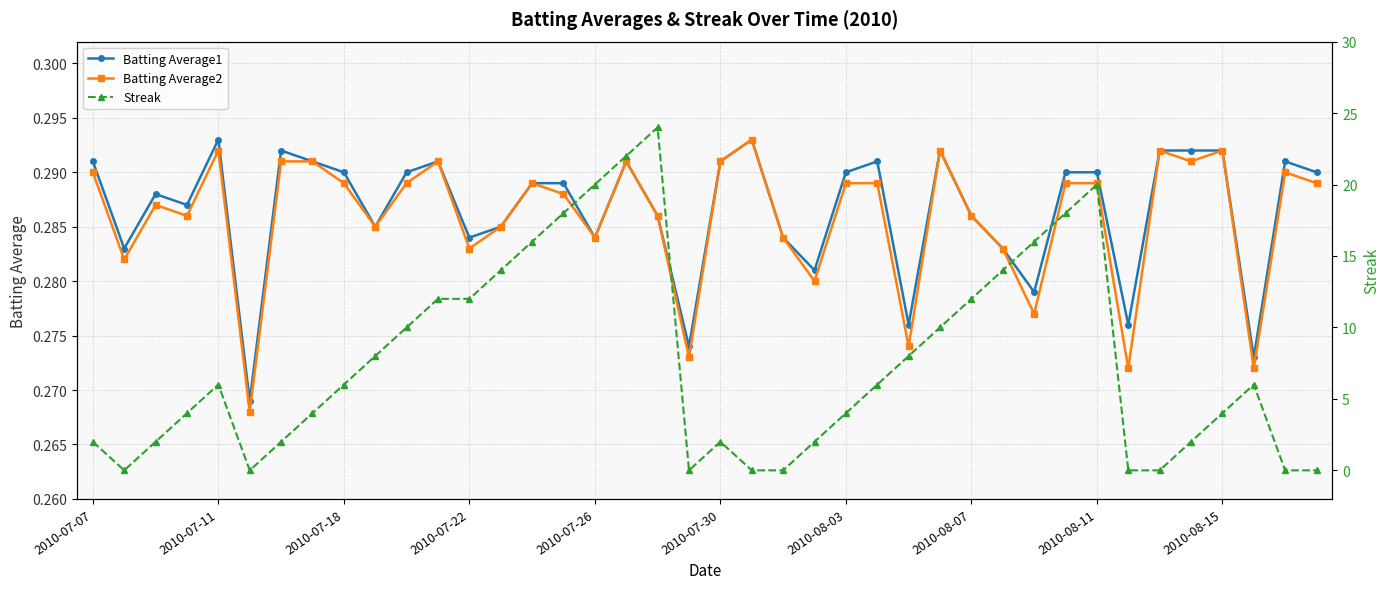

The value of Batting Average2 at 2010-07-07 is 0.3. True or false?

True